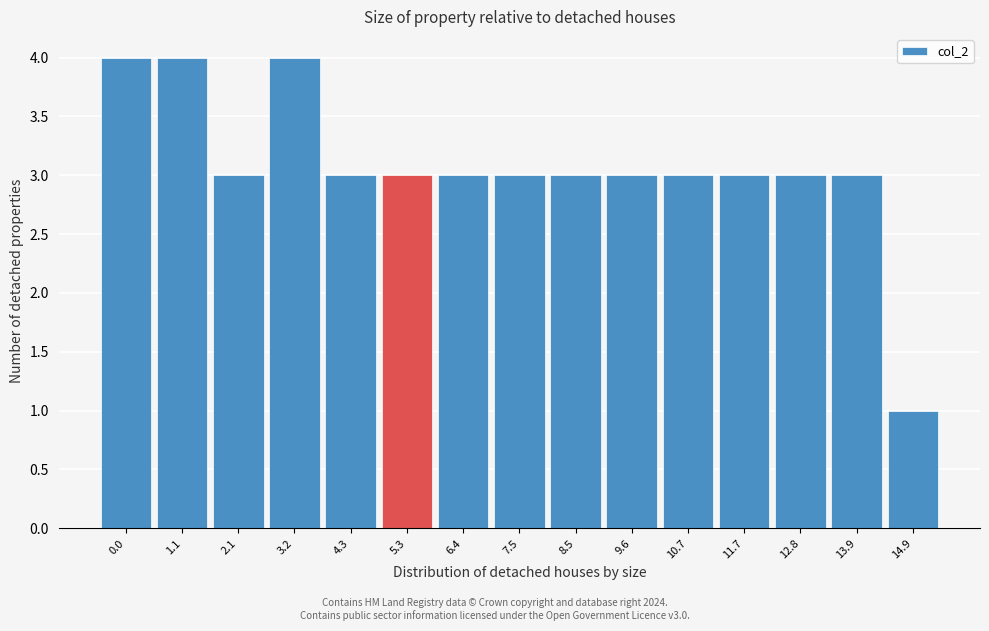

Reading left to right, list all the values displayed in this chart.

4	4	3	4	3	3	3	3	3	3	3	3	3	3	1